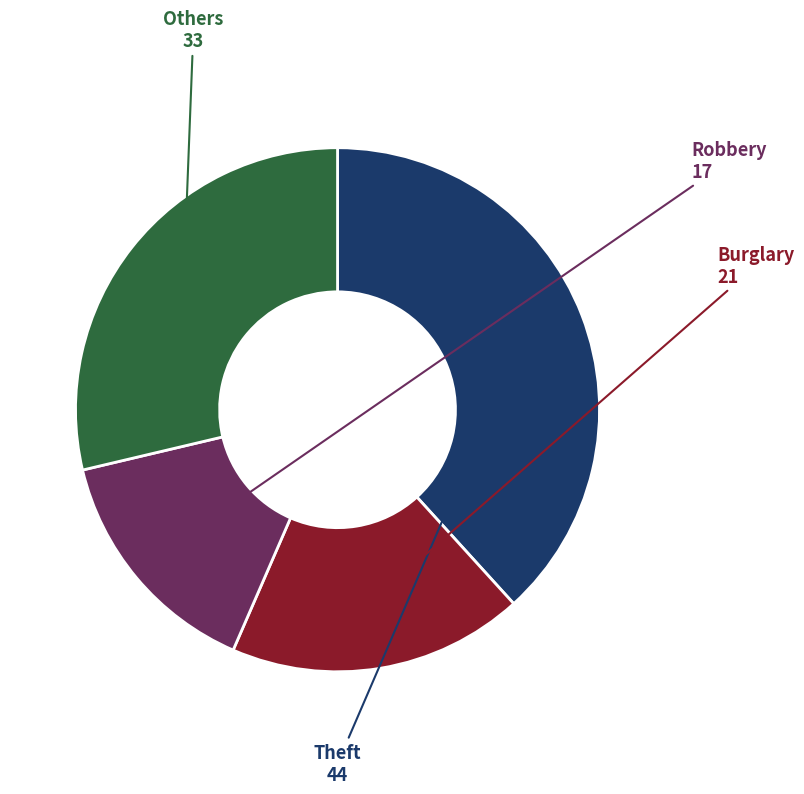

Is there a majority slice in this chart?

No